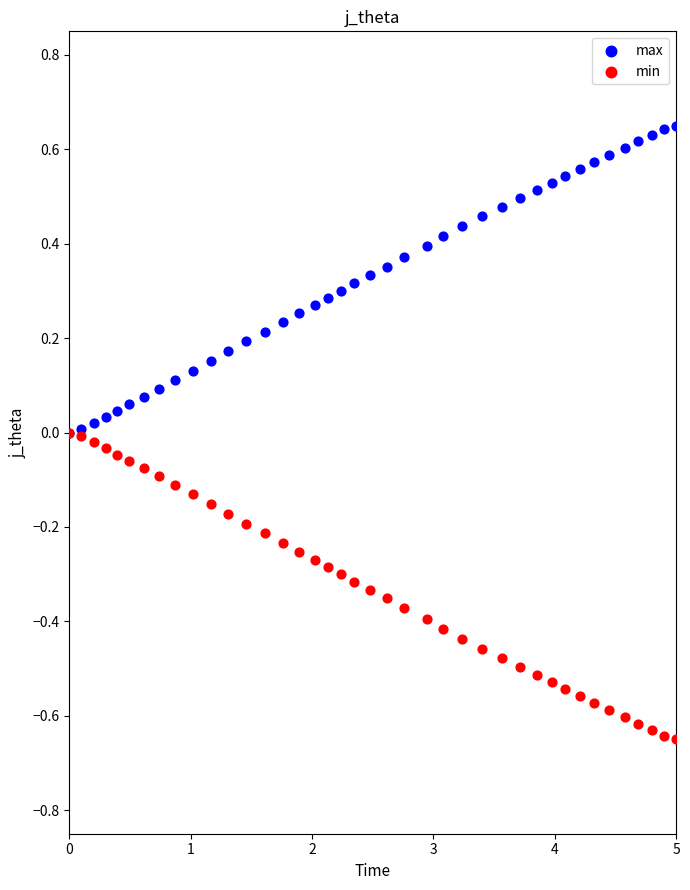

What are all the series names shown in the legend?

max, min